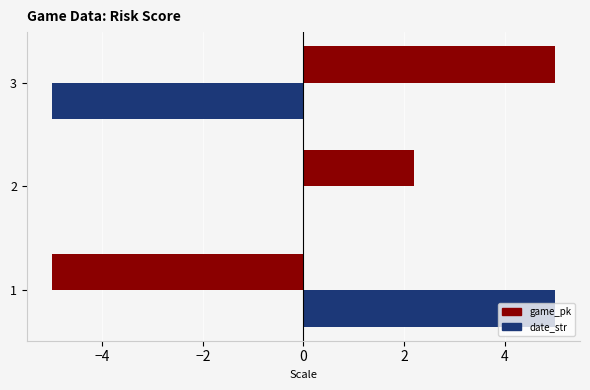

Read the game_pk value at 2.

2.2